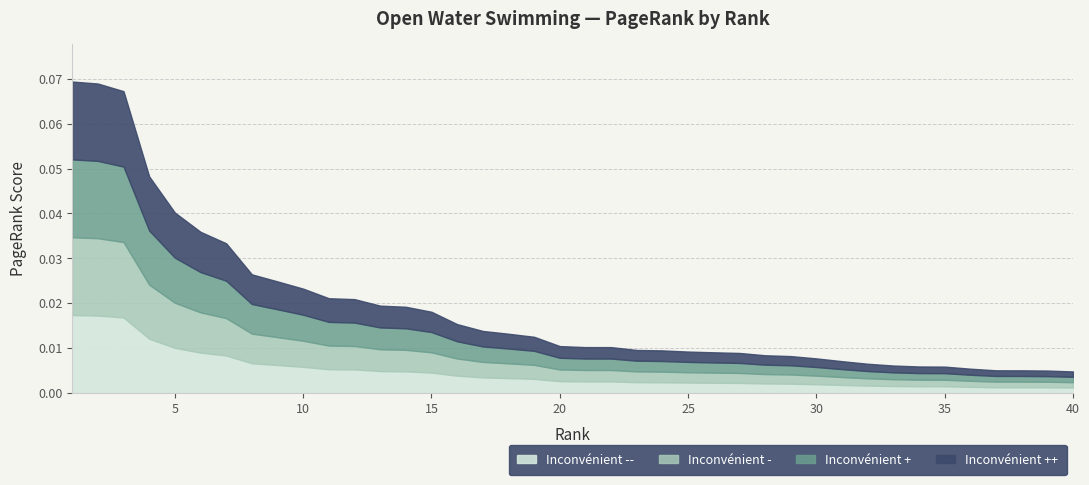

List the labels in order of value, largest first.

1, 2, 3, 4, 5, 6, 7, 8, 9, 10, 11, 12, 13, 14, 15, 16, 17, 18, 19, 20, 21, 22, 23, 24, 25, 26, 27, 28, 29, 30, 31, 32, 33, 34, 35, 36, 37, 38, 39, 40